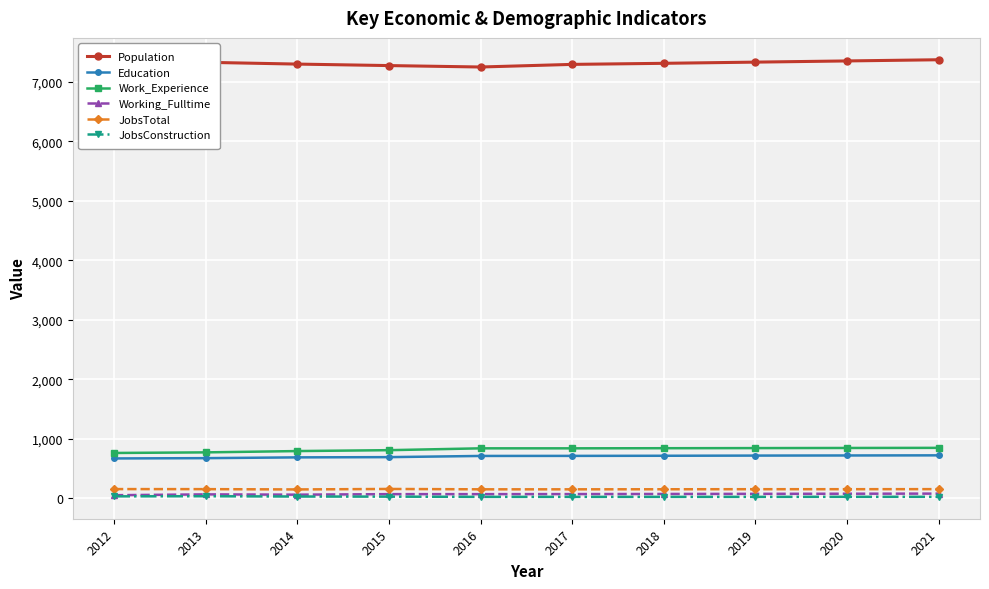

What is the sum of the Education values at 2021 and 2018?

1433